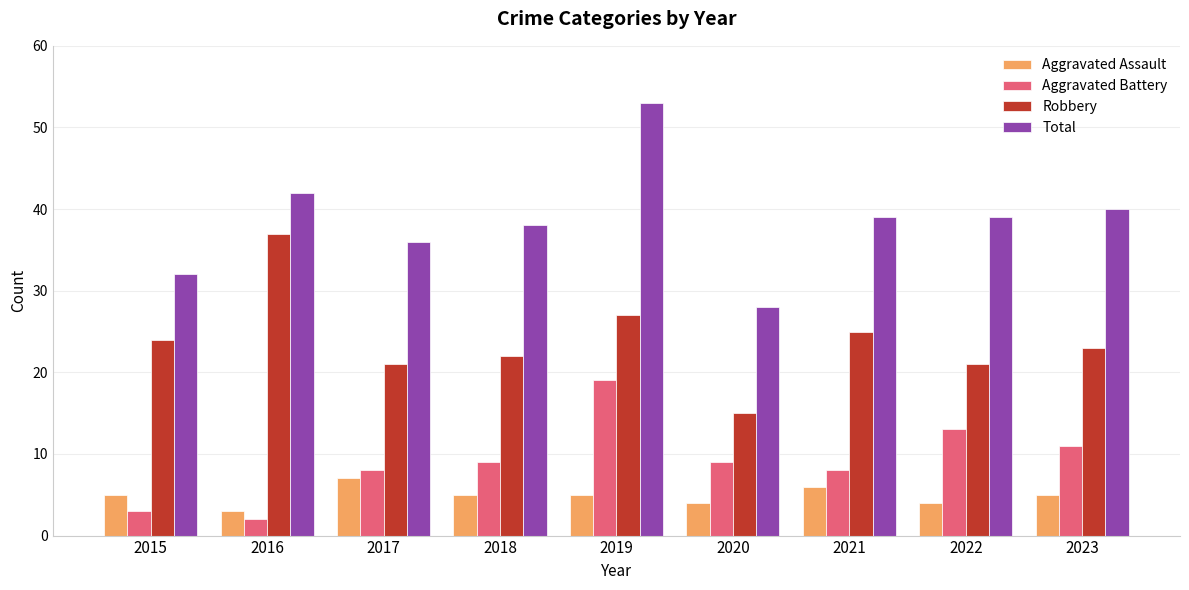

How many groups of bars are there?

9